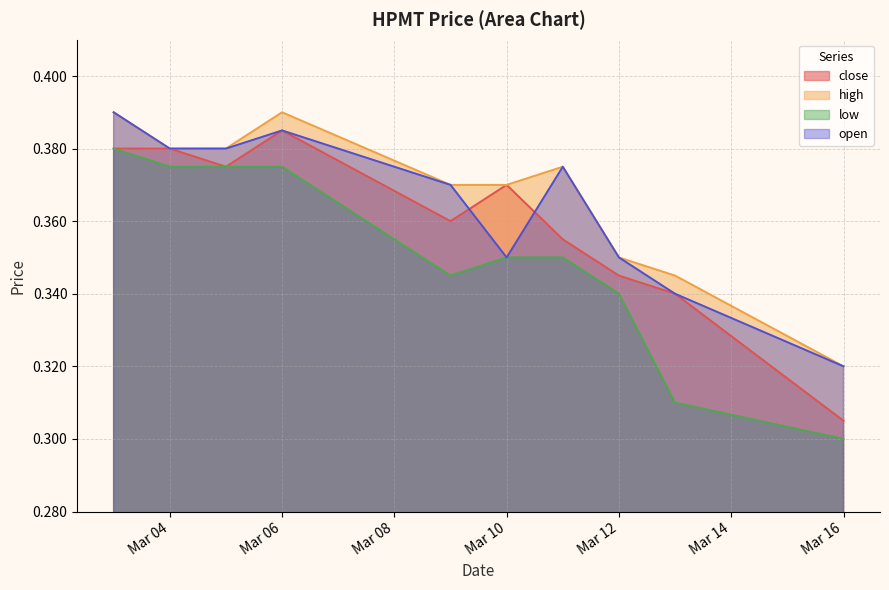

True or false: high and close intersect in this chart.

False